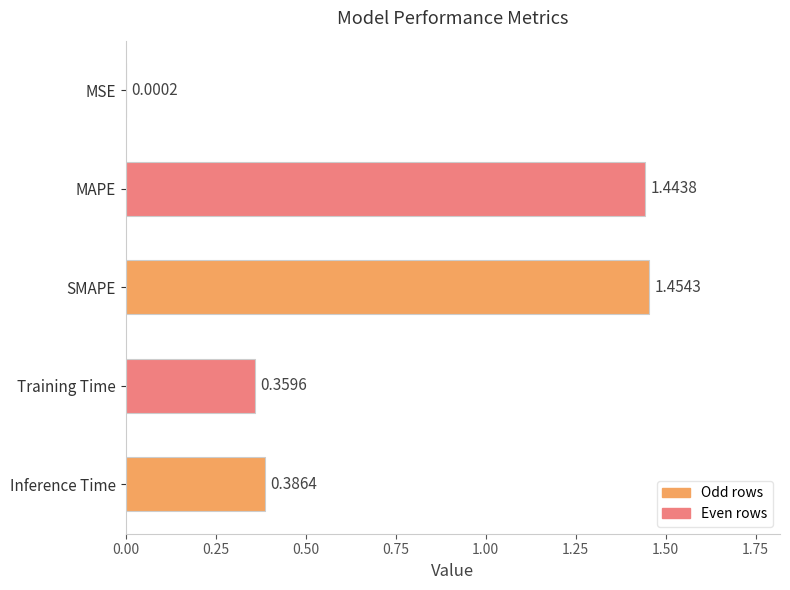

Where is the data nearest to the value 0?

MSE